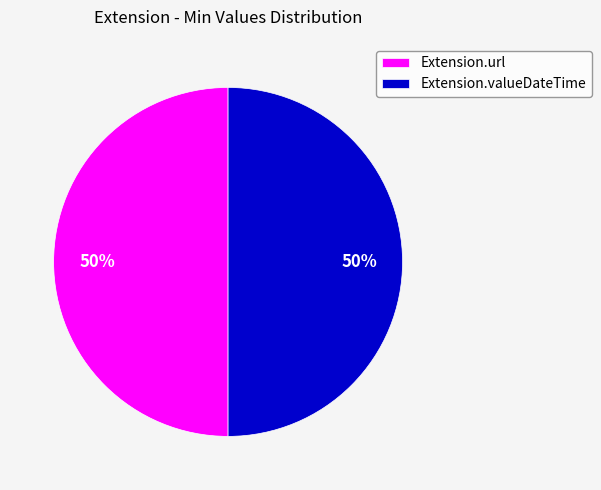

How many slices are in this pie chart?

2